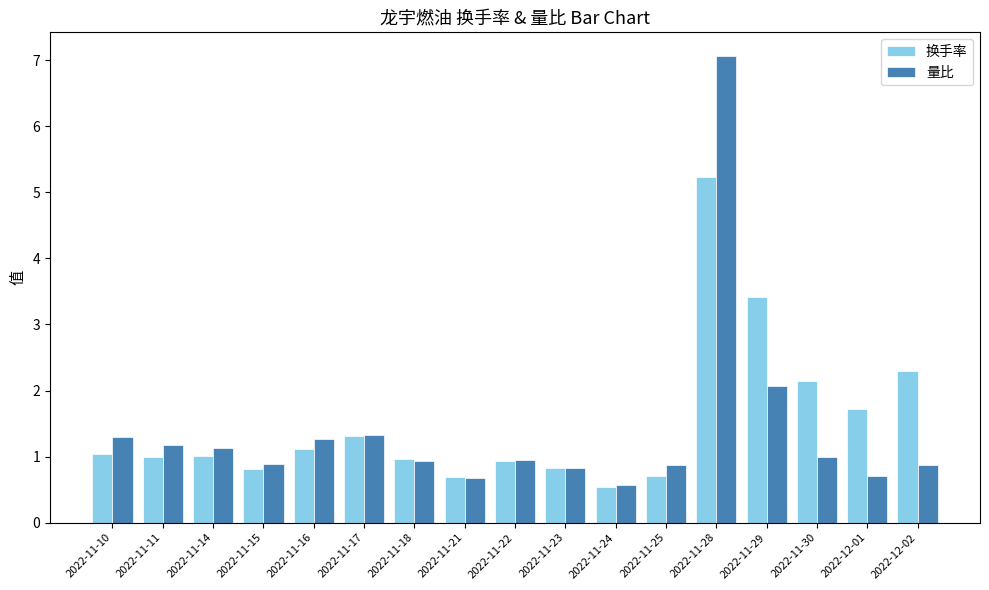

What position from the left is 2022-11-16?

5